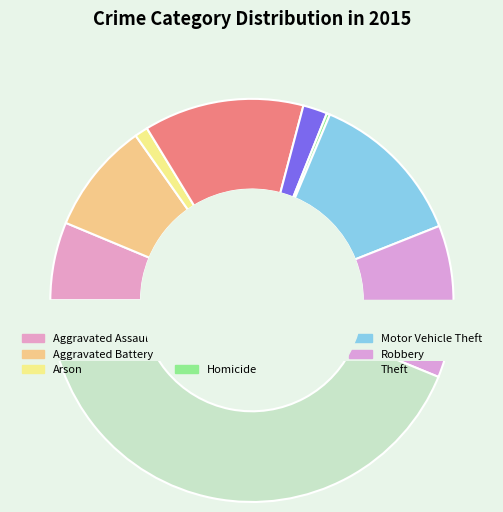

Which has a higher value, Motor Vehicle Theft or Burglary?

Burglary